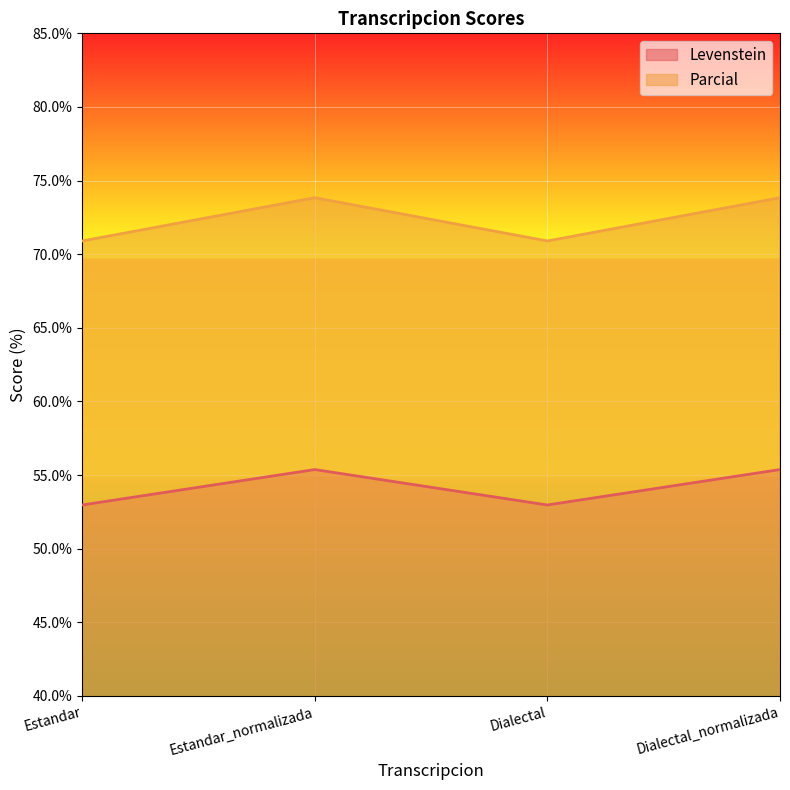

How many series are shown in this chart?

2